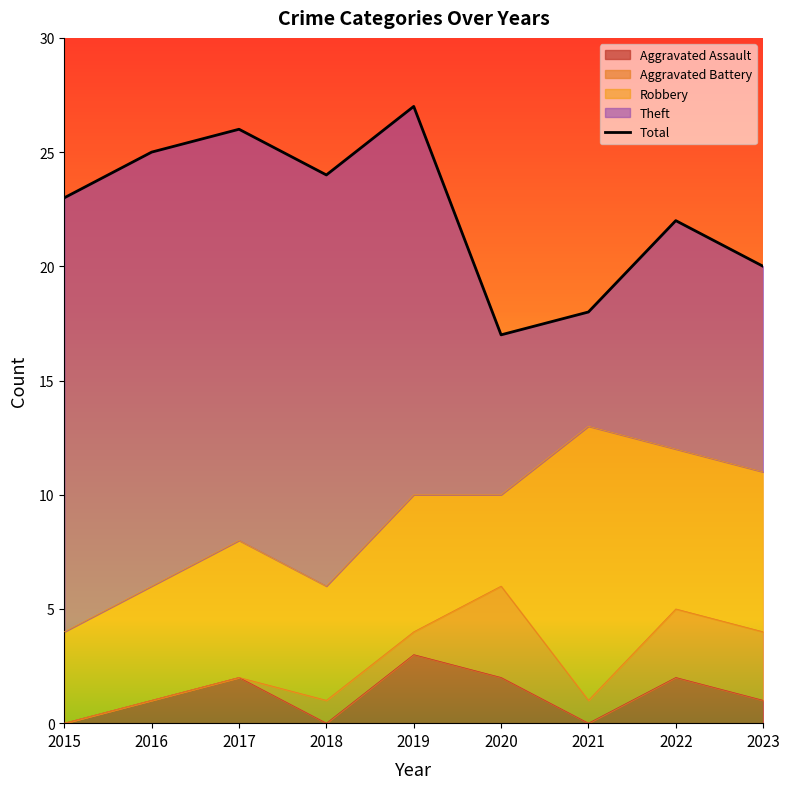

Rank the categories by value from lowest to highest.

2020, 2021, 2023, 2022, 2015, 2018, 2016, 2017, 2019